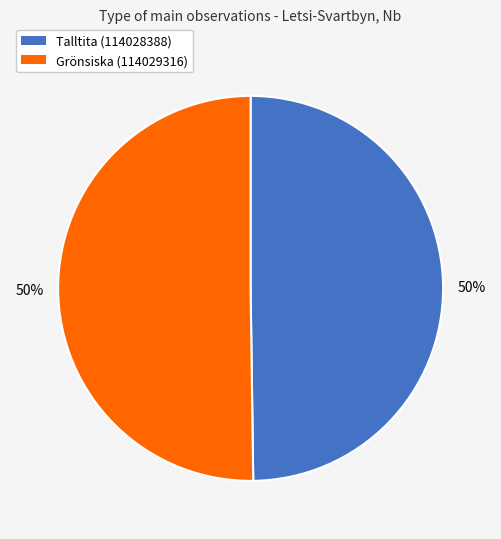

The Grönsiska (114029316) slice represents 50% of the pie. True or false?

True